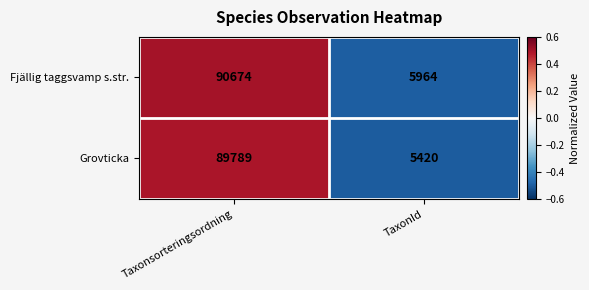

Which series has the largest total across all categories?

Fjällig taggsvamp s.str.